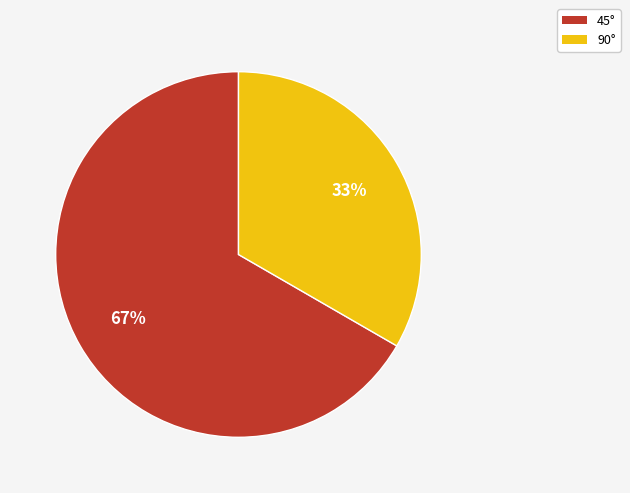

To the nearest percent, what is the average slice percentage?

50%